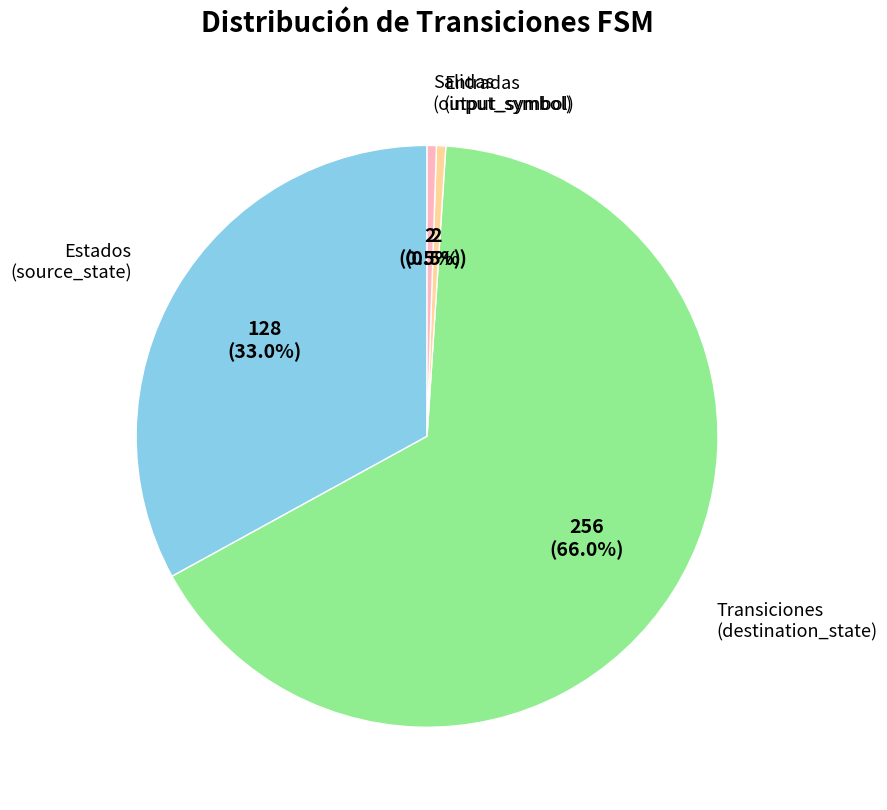

Which slice is the largest?

Transiciones (destination_state)